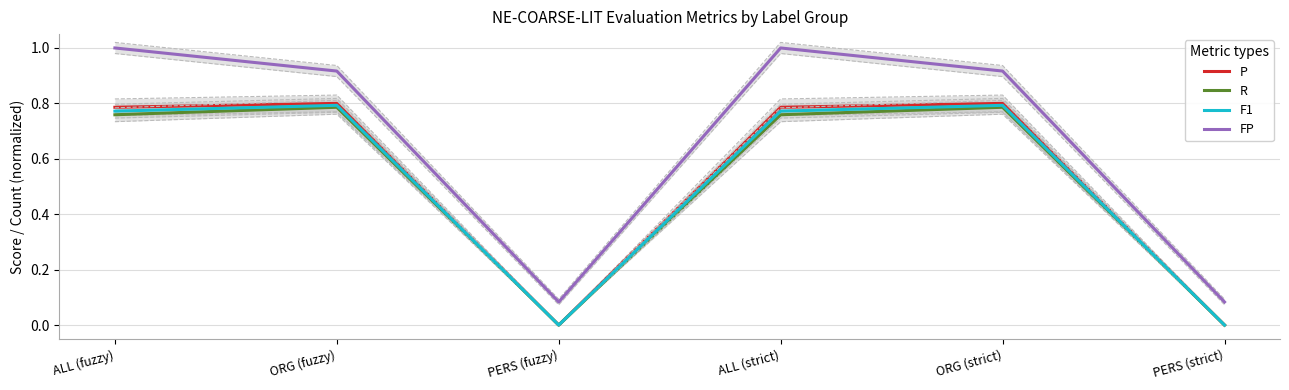

At which category does the chart reach its minimum across all series?

PERS (fuzzy)